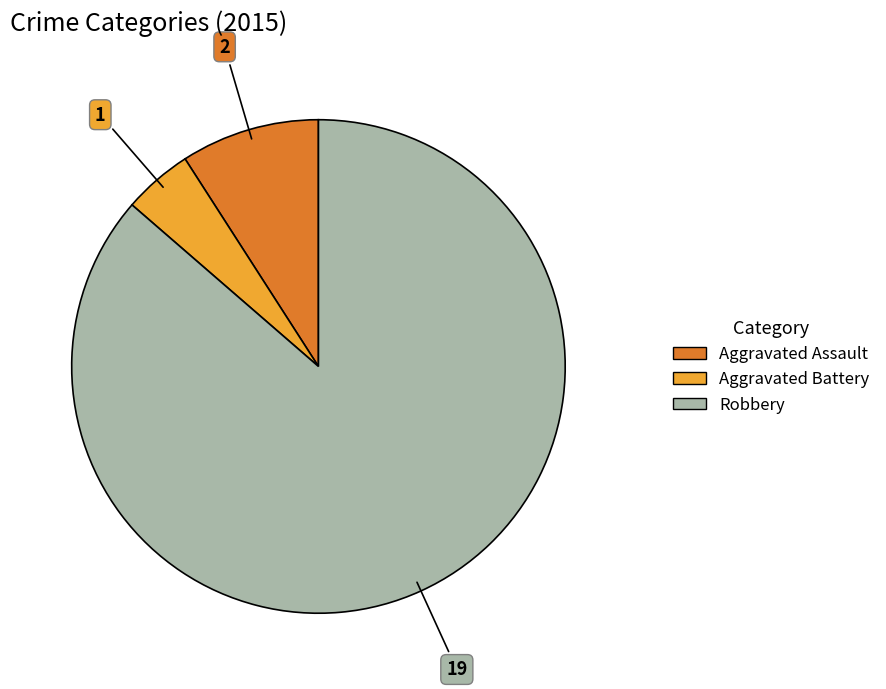

Is there a majority slice in this chart?

Yes